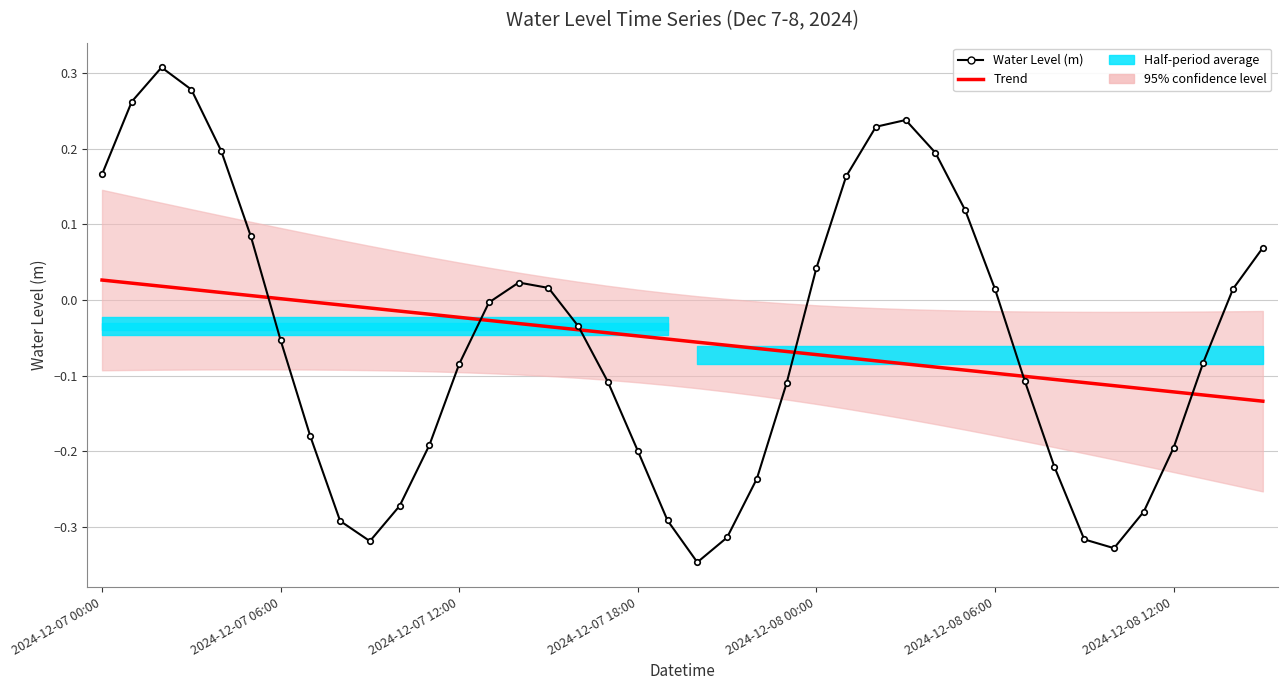

Reading left to right, transcribe all the data shown in this chart.

Trend: 0.0	0.0	0.0	0.0	0.0	0.0	0.0	-0.0	-0.0	-0.0	-0.0	-0.0	-0.0	-0.0	-0.0	-0.0	-0.0	-0.0	-0.0	-0.1	-0.1	-0.1	-0.1	-0.1	-0.1	-0.1	-0.1	-0.1	-0.1	-0.1	-0.1	-0.1	-0.1	-0.1	-0.1	-0.1	-0.1	-0.1	-0.1	-0.1
Water Level (m): 0.2	0.3	0.3	0.3	0.2	0.1	-0.1	-0.2	-0.3	-0.3	-0.3	-0.2	-0.1	-0.0	0.0	0.0	-0.0	-0.1	-0.2	-0.3	-0.3	-0.3	-0.2	-0.1	0.0	0.2	0.2	0.2	0.2	0.1	0.0	-0.1	-0.2	-0.3	-0.3	-0.3	-0.2	-0.1	0.0	0.1